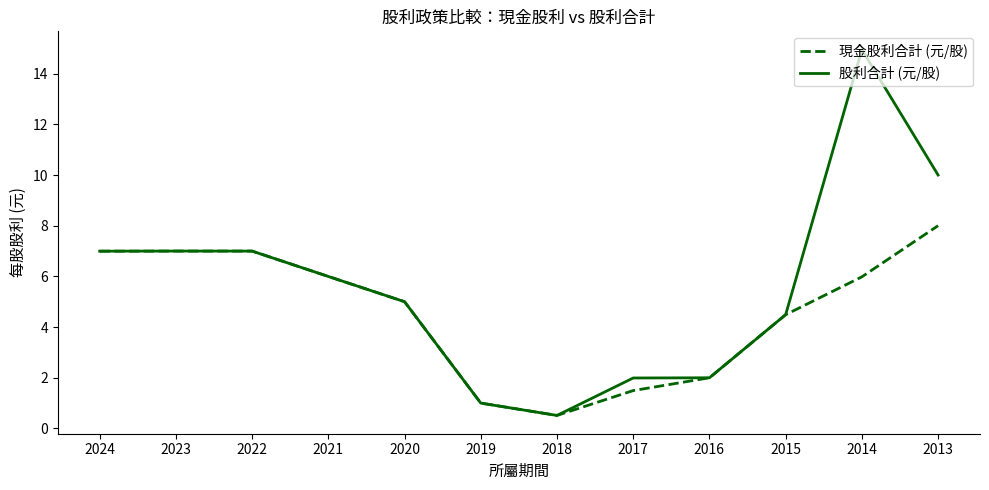

Which category has the lowest value in the 現金股利合計 (元/股) series?

2018